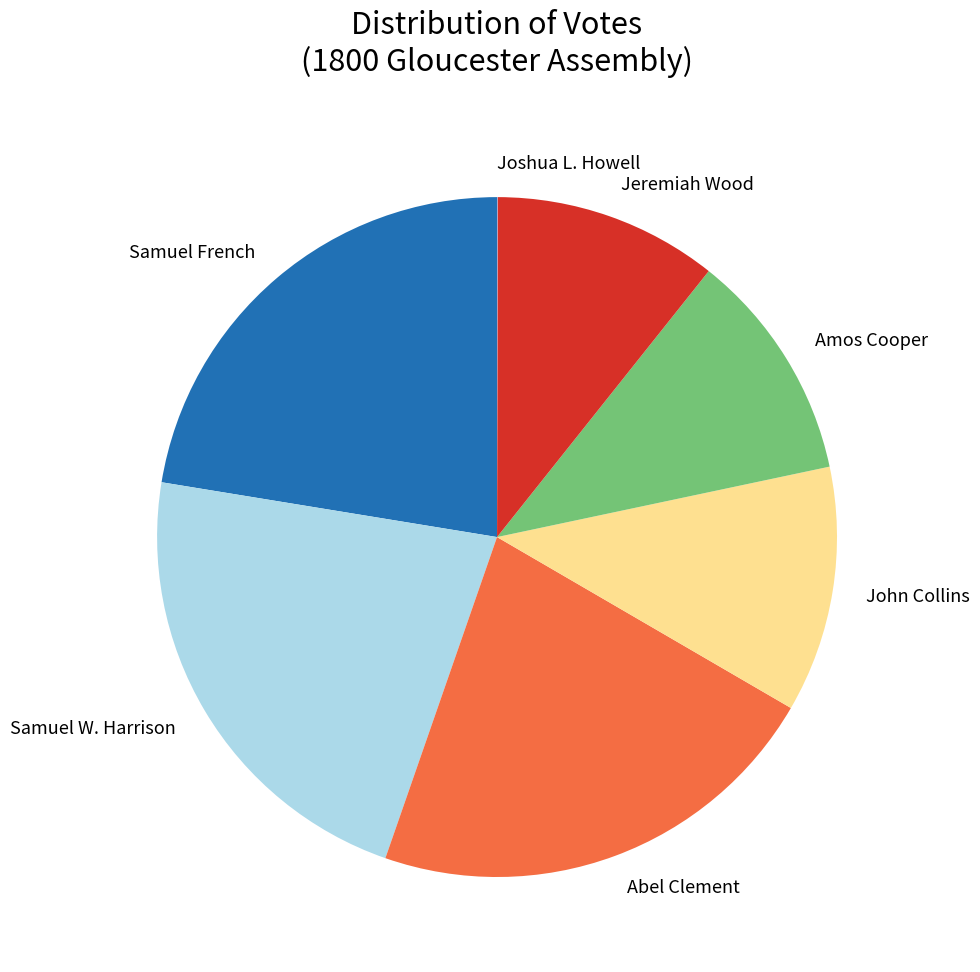

Does Amos Cooper account for over 50% of the chart?

No